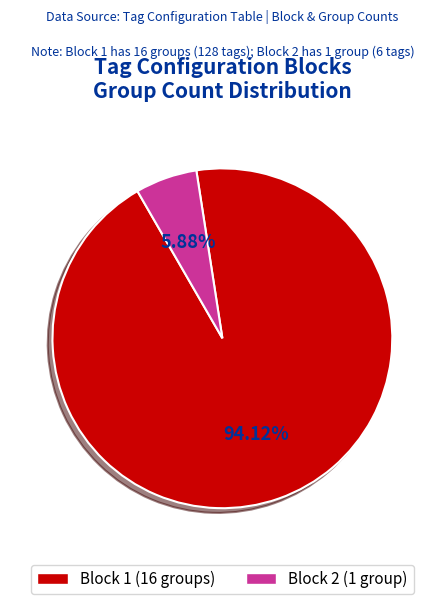

How many slices are in this pie chart?

2